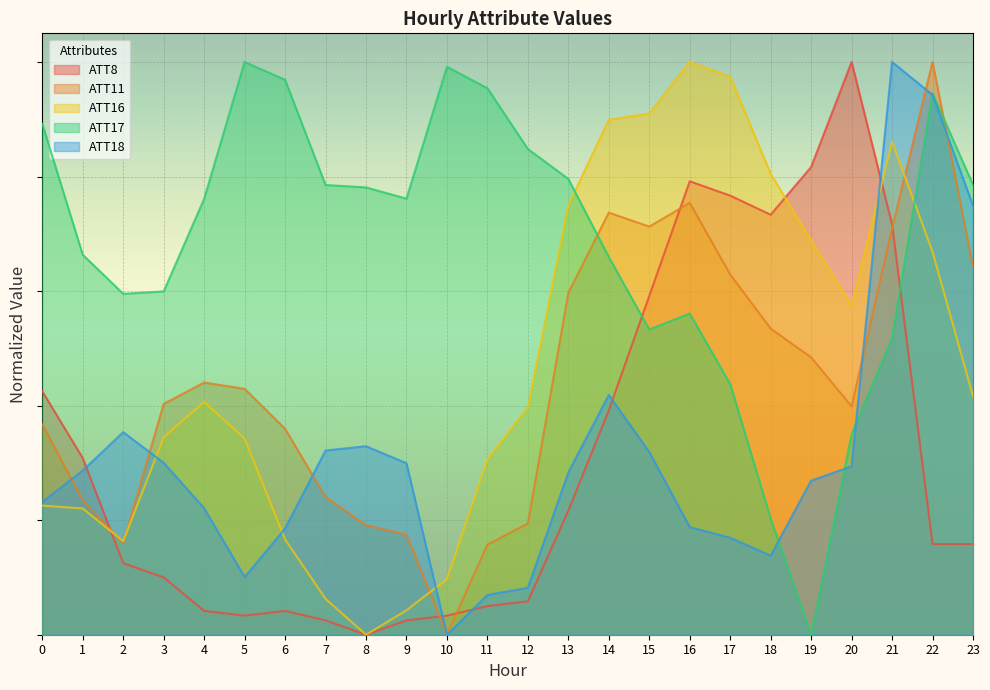

What is the average value of the ATT17 series?

0.7